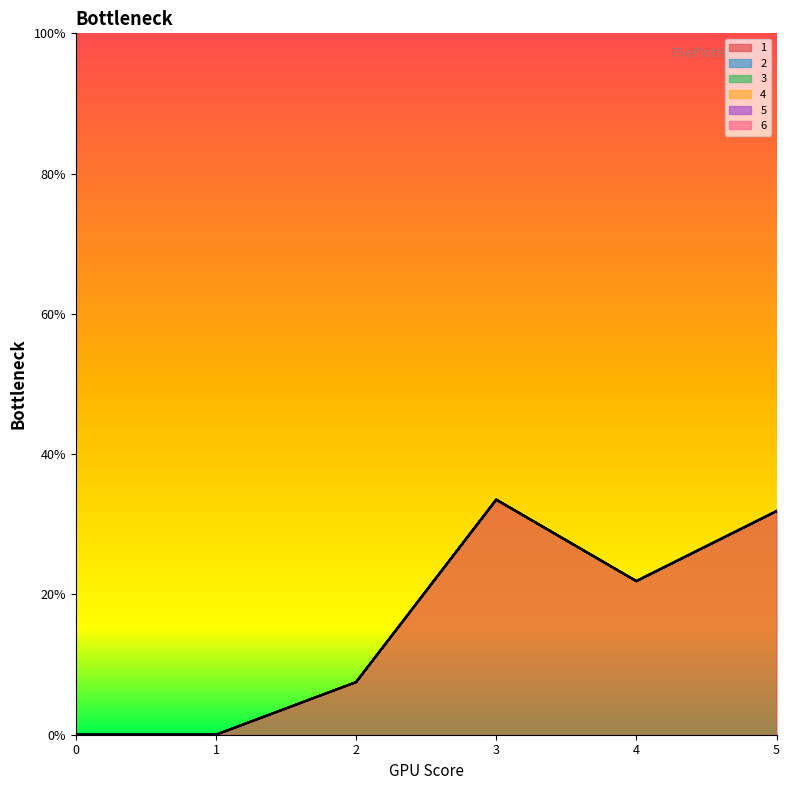

Which has a higher value, 5 or 3?

3